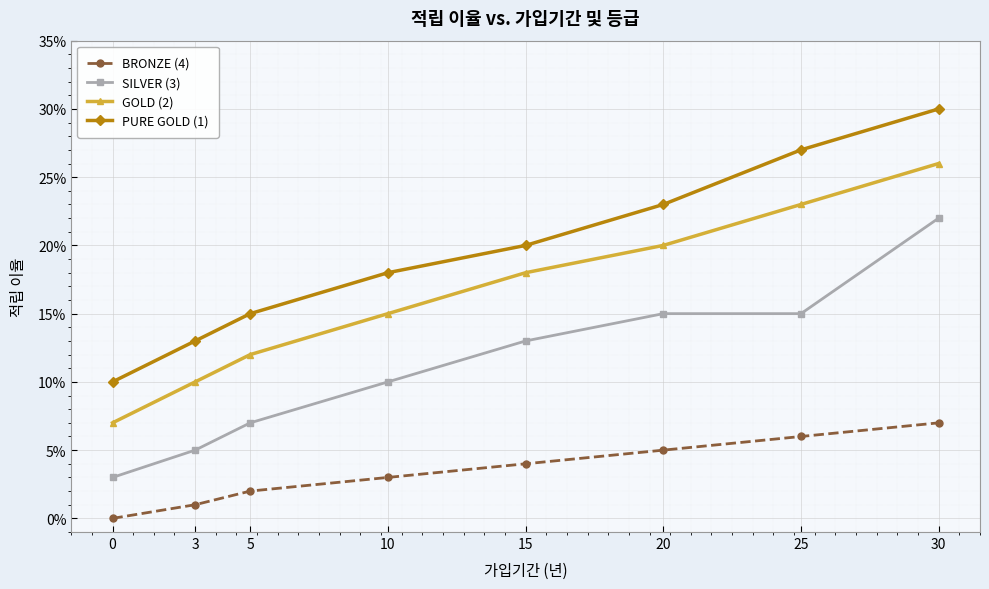

Does the chart have visible grid lines?

Yes